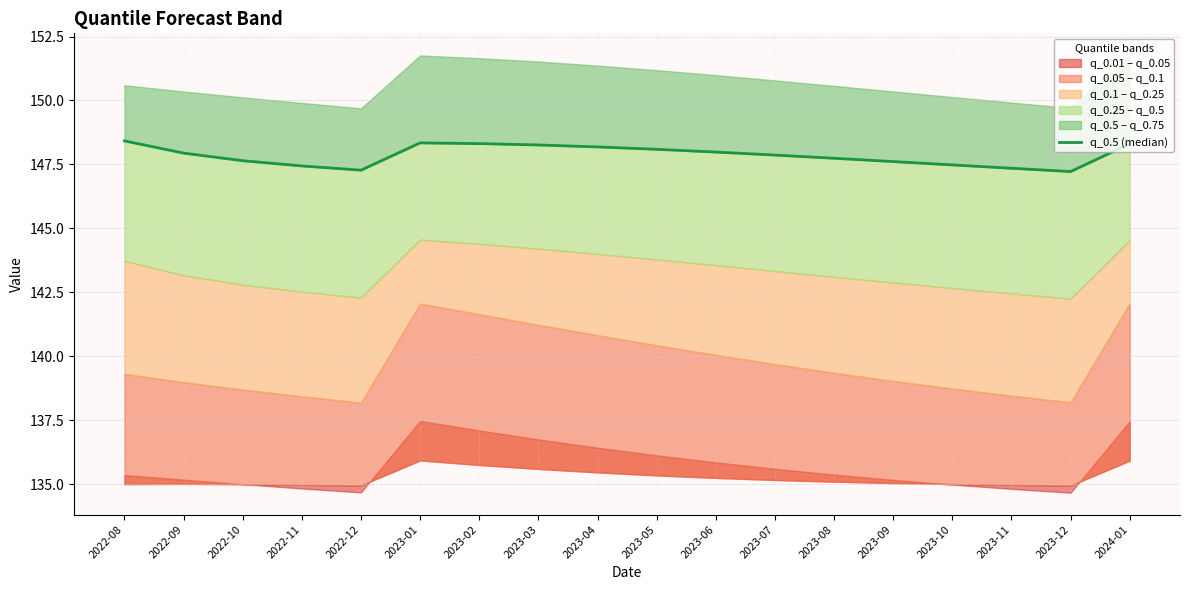

What is the change in value from 2022-09 to 2023-07?

-0.1